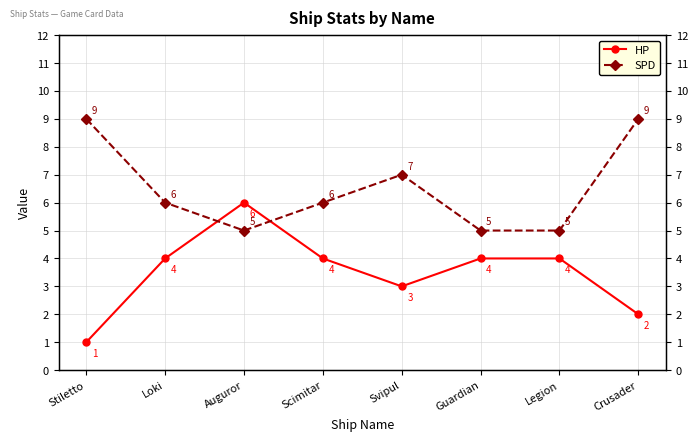

How many data points in SPD are above 6?

3